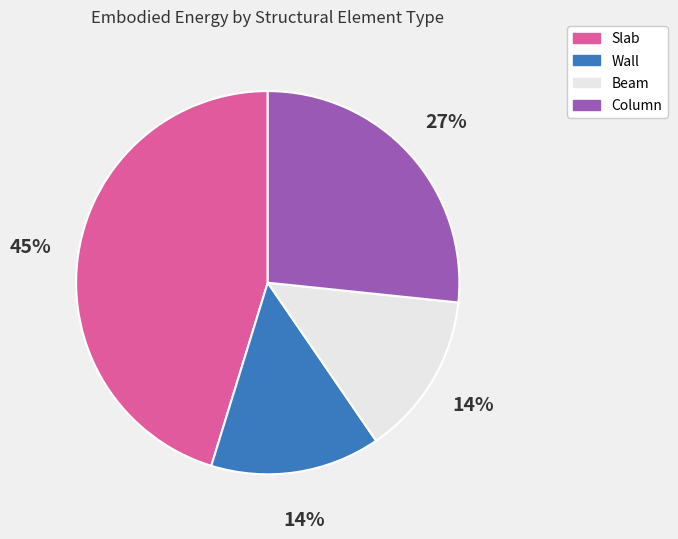

To the nearest percent, what is the difference between the largest and smallest slice percentages?

31%